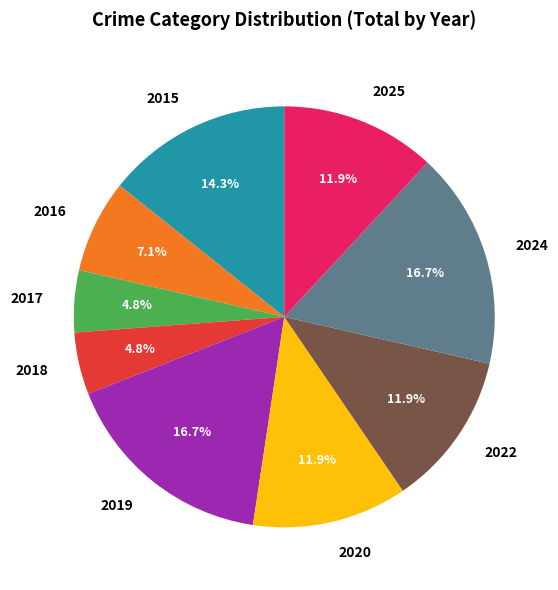

The 2015 slice represents 25% of the pie. True or false?

False